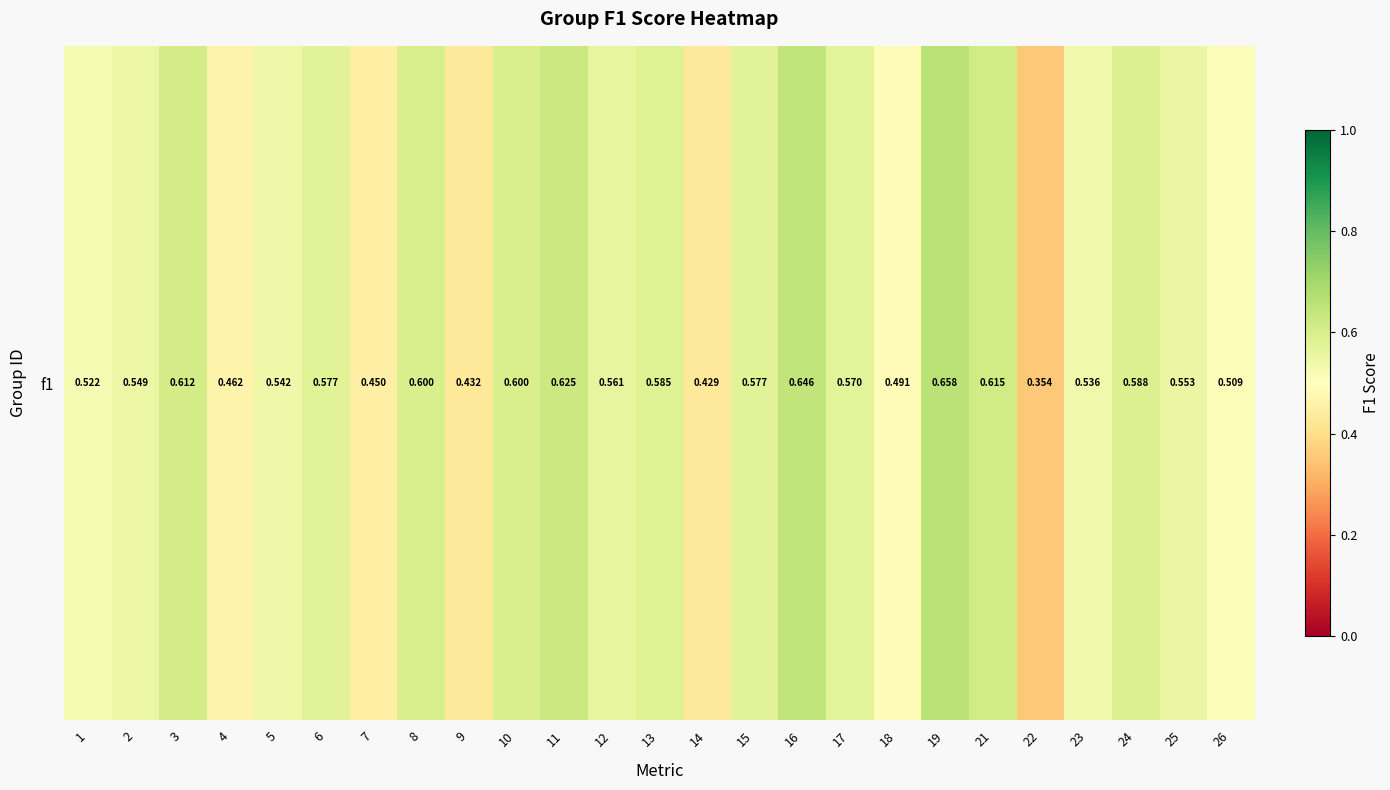

Is it true that the value at 18 is 0.1?

False